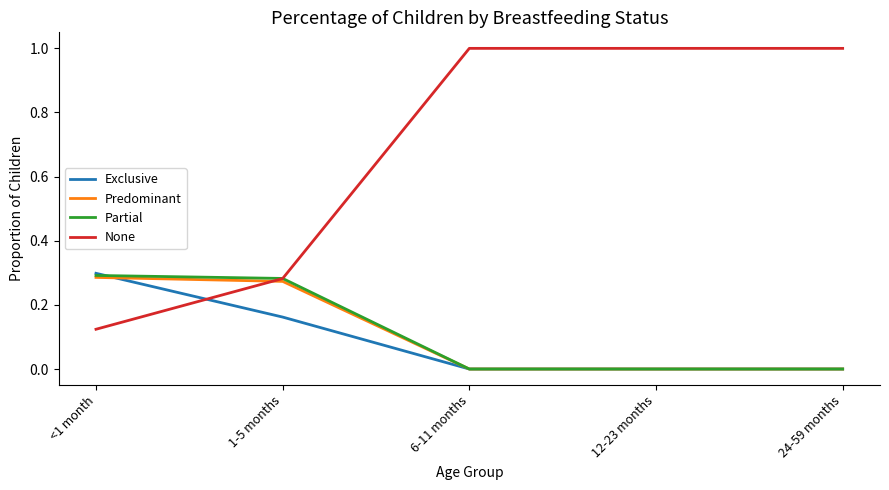

How many None values are between 0 and 1?

5